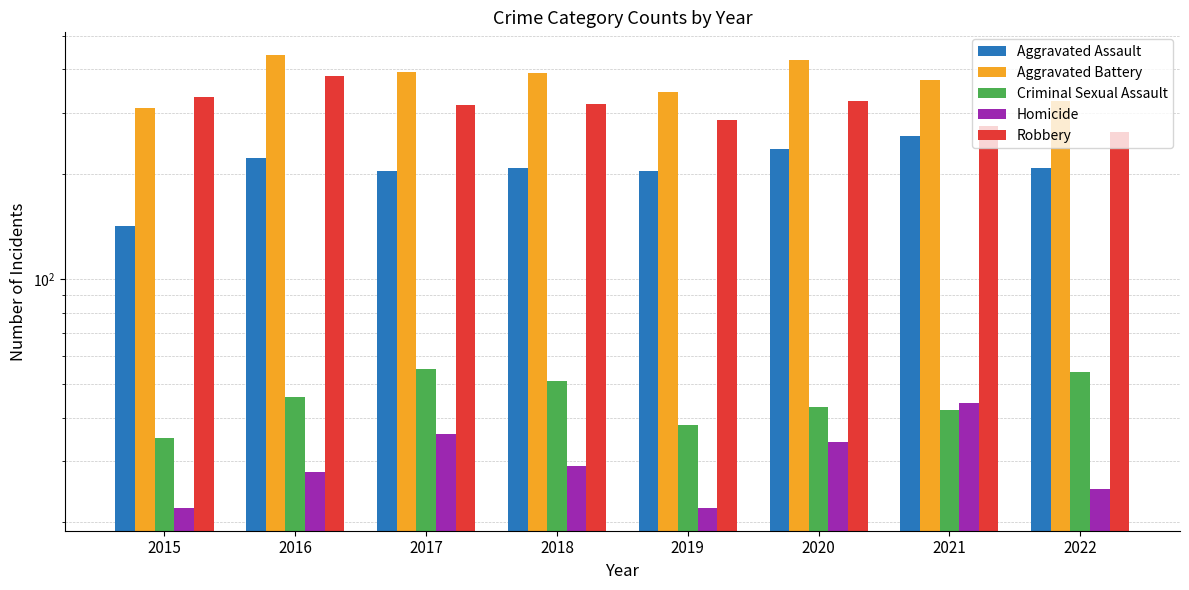

Reading left to right, transcribe all the data shown in this chart.

Aggravated Assault: 142	223	204	209	205	236	257	209
Aggravated Battery: 310	440	393	391	344	425	372	324
Criminal Sexual Assault: 35	46	55	51	38	43	42	54
Homicide: 22	28	36	29	22	34	44	25
Robbery: 334	384	317	319	287	324	275	264